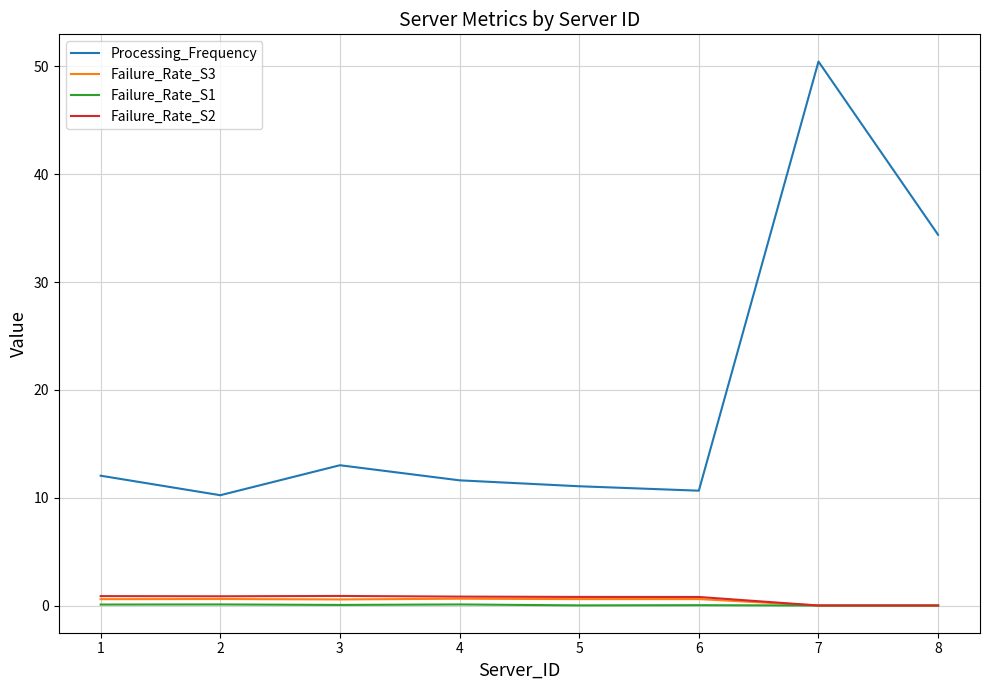

At which category is the sum across all series the highest?

7